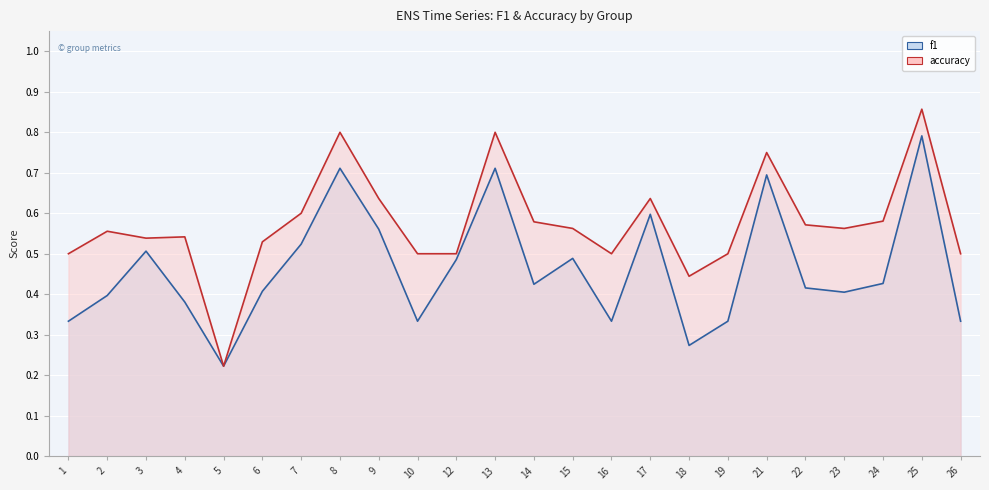

True or false: f1 and accuracy cross at least once.

False